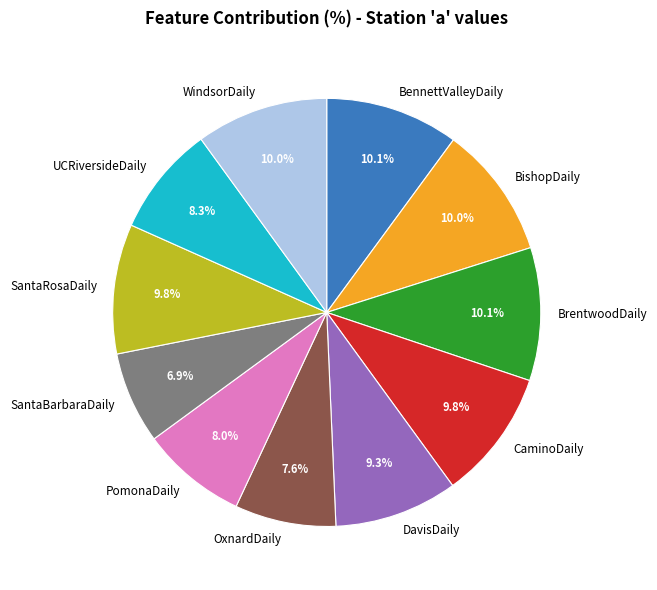

To the nearest percent, what portion does PomonaDaily represent?

8%